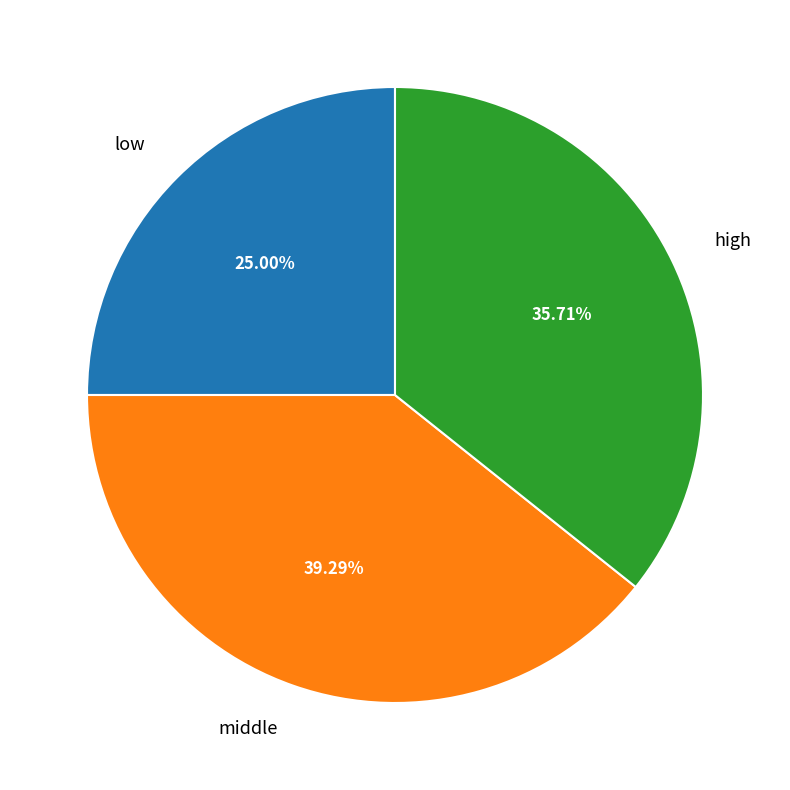

Which slice is the smallest?

low